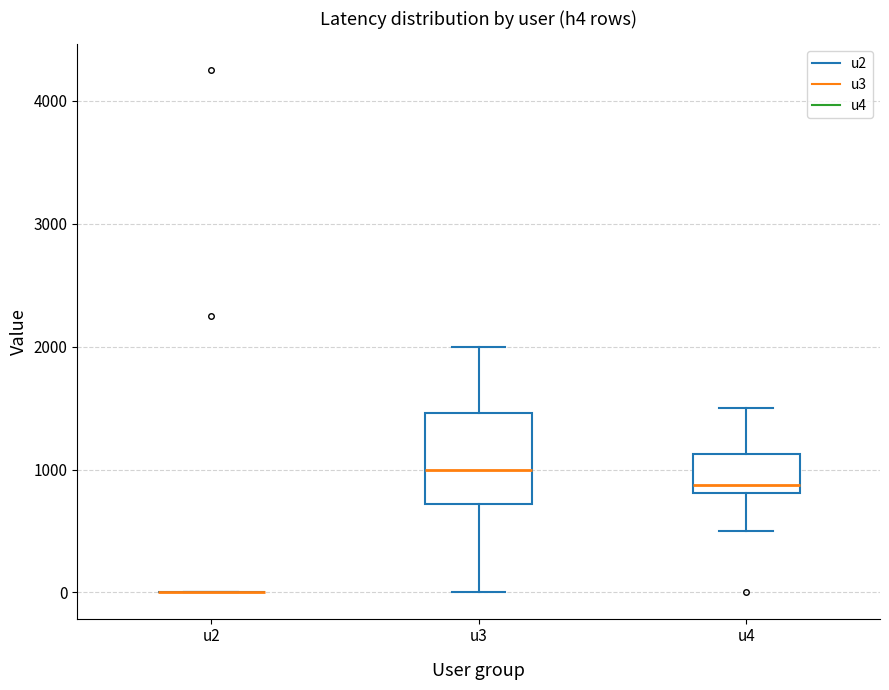

Which box is the tallest, from its lower edge to its upper edge?

u3